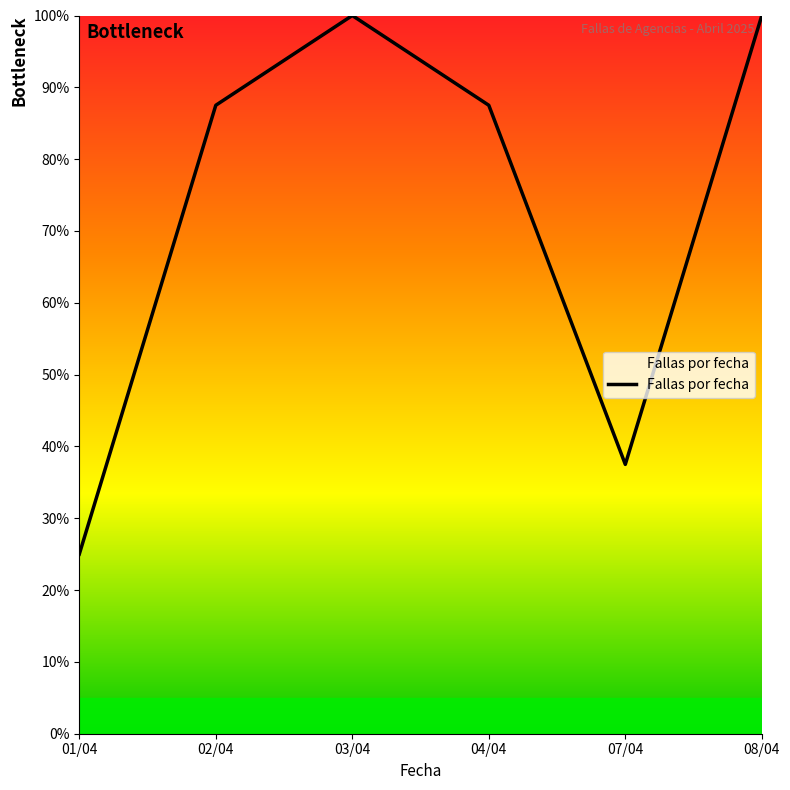

What is the sum of the values at 03/04 and 02/04?

187.5